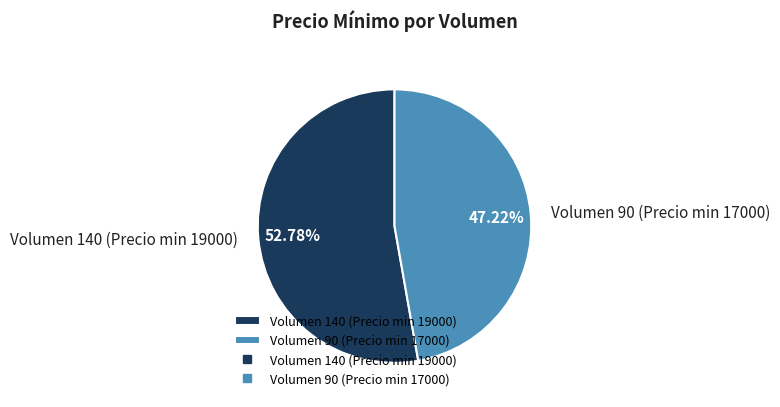

Count the number of slices in the pie.

2